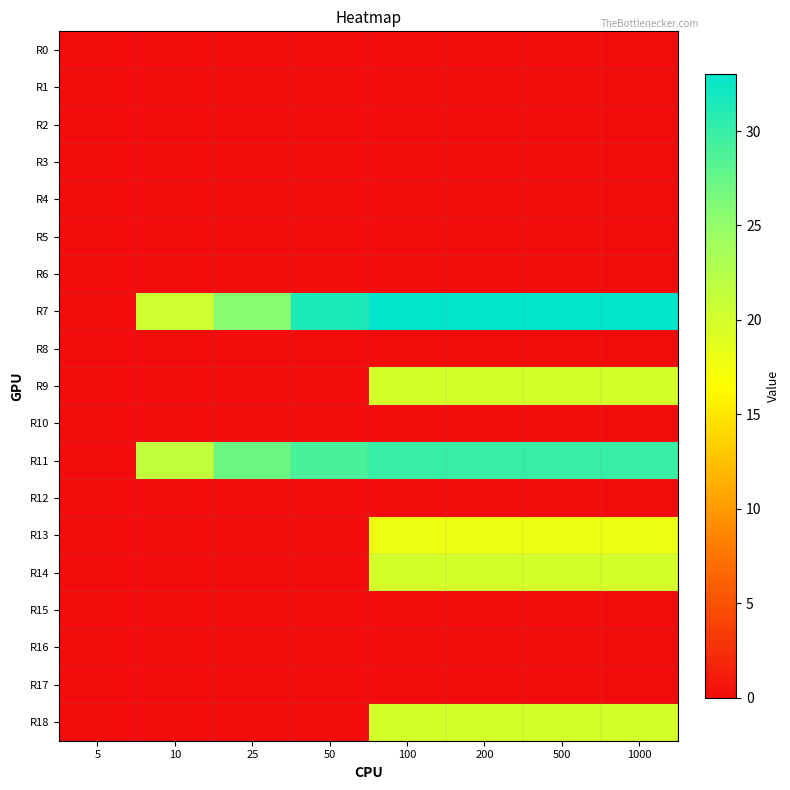

What is the total value across all series at 50?

60.5